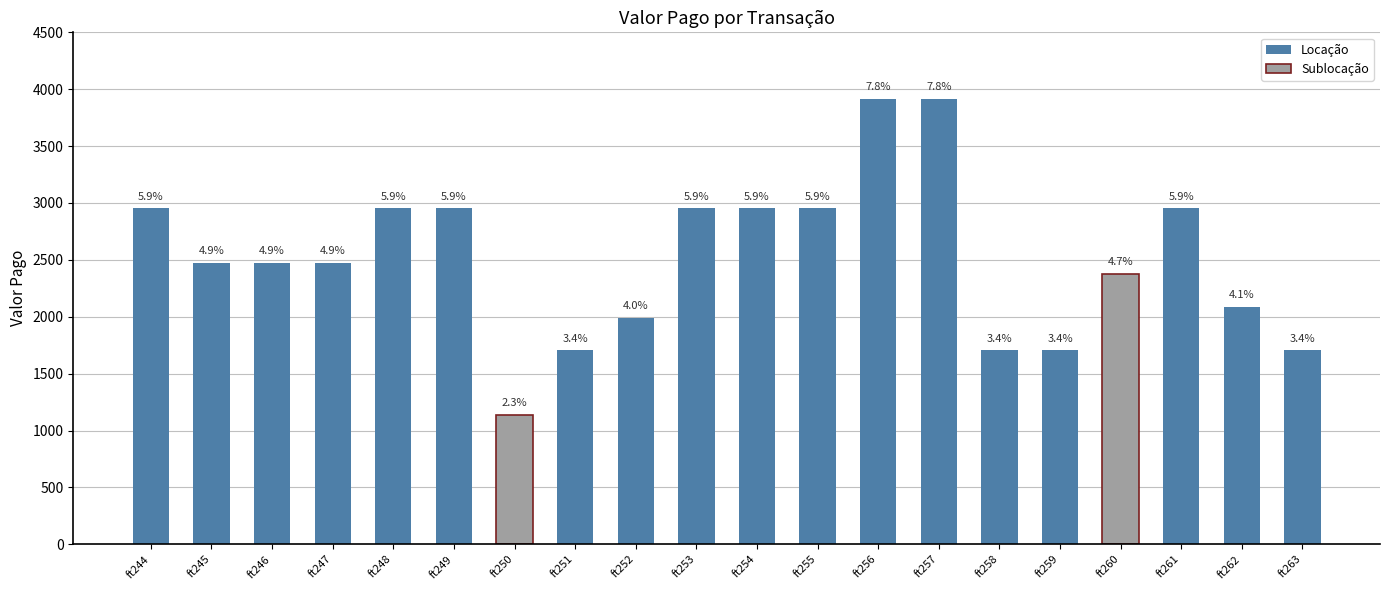

Which has a higher value, ft261 or ft255?

ft261